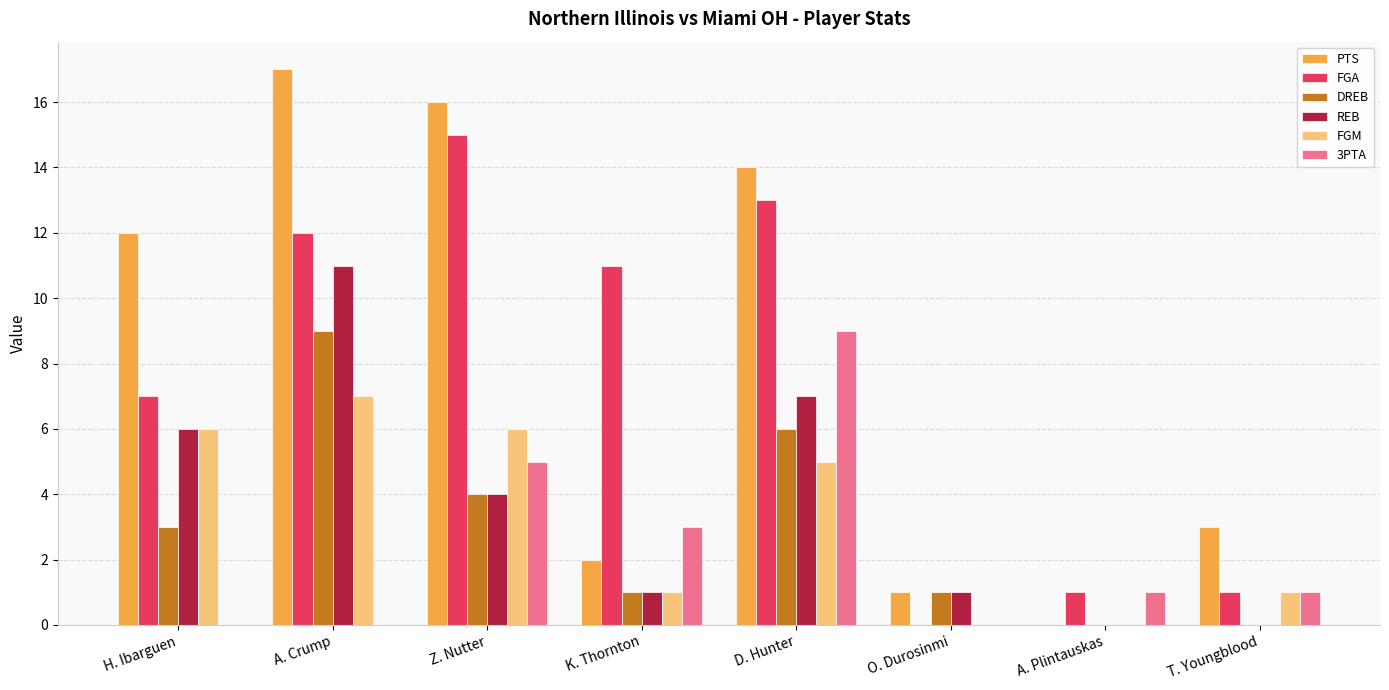

How many series are shown in this chart?

6